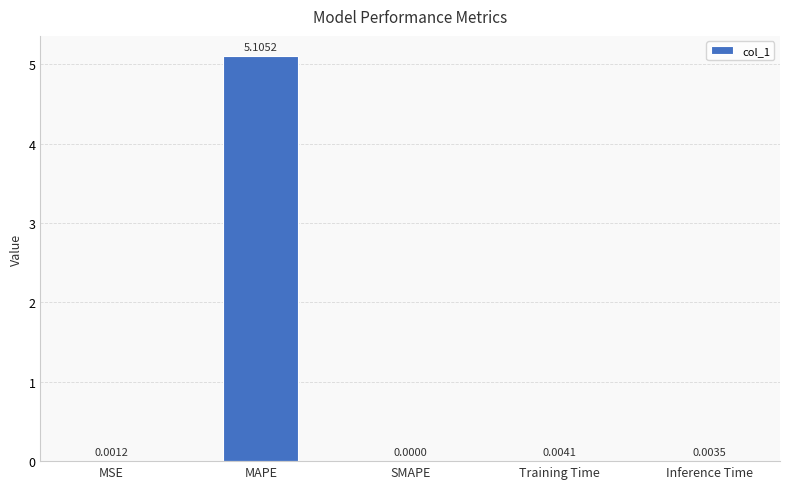

Where is the data nearest to the value 2?

Training Time